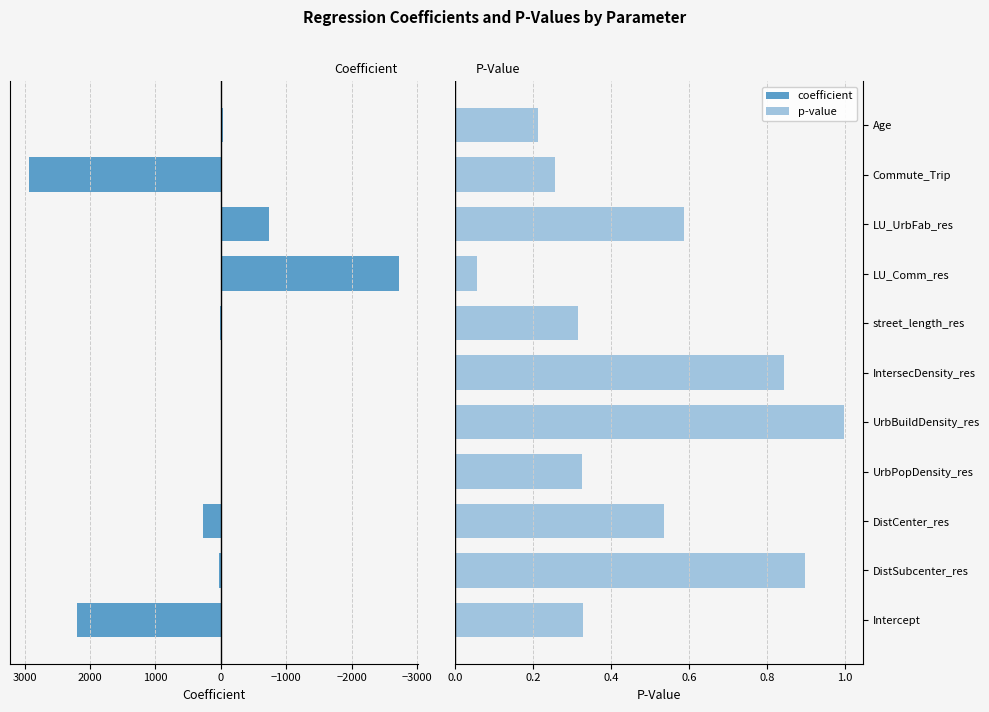

List the series in order of their overall mean, lowest first.

p-value, coefficient